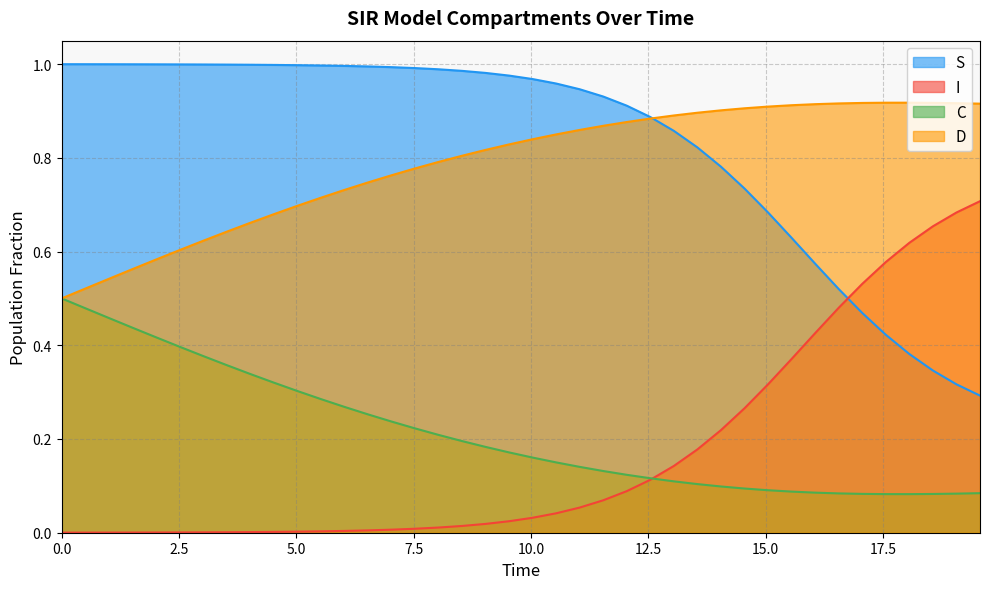

What are all the series names shown in the legend?

S, I, C, D